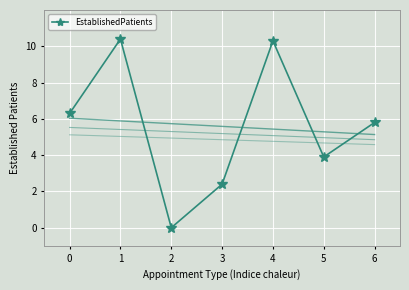

What is the sum of the values at 6 and 0?

12.1